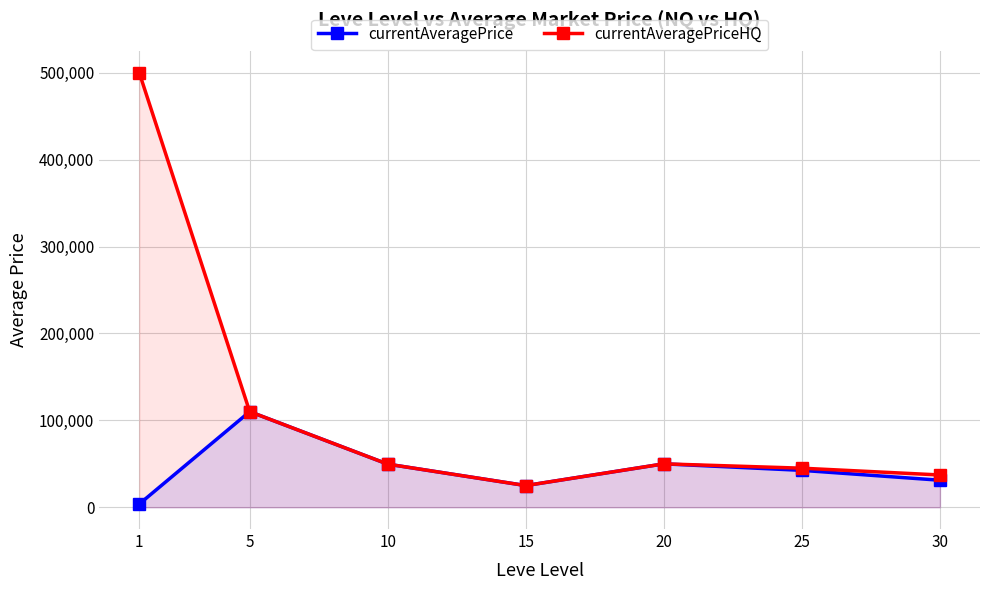

Reading left to right, what are all the values shown in this chart?

currentAveragePrice: 1=3763	5=110071	10=49650	15=25000	20=50000	25=42500	30=31156
currentAveragePriceHQ: 1=500000	5=110071	10=49650	15=25000	20=50000	25=45000	30=37195